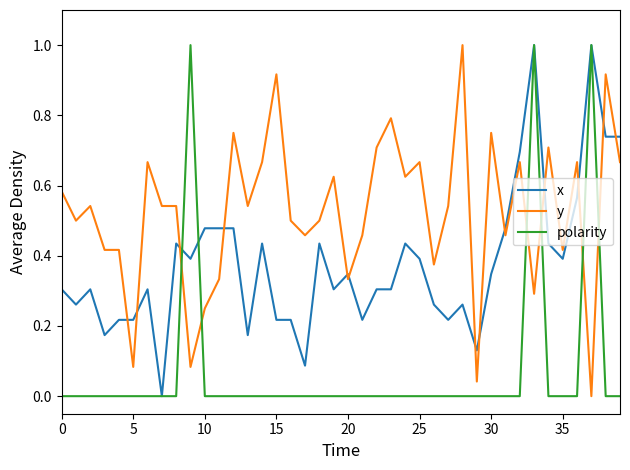

What is the greatest value displayed?

1.0